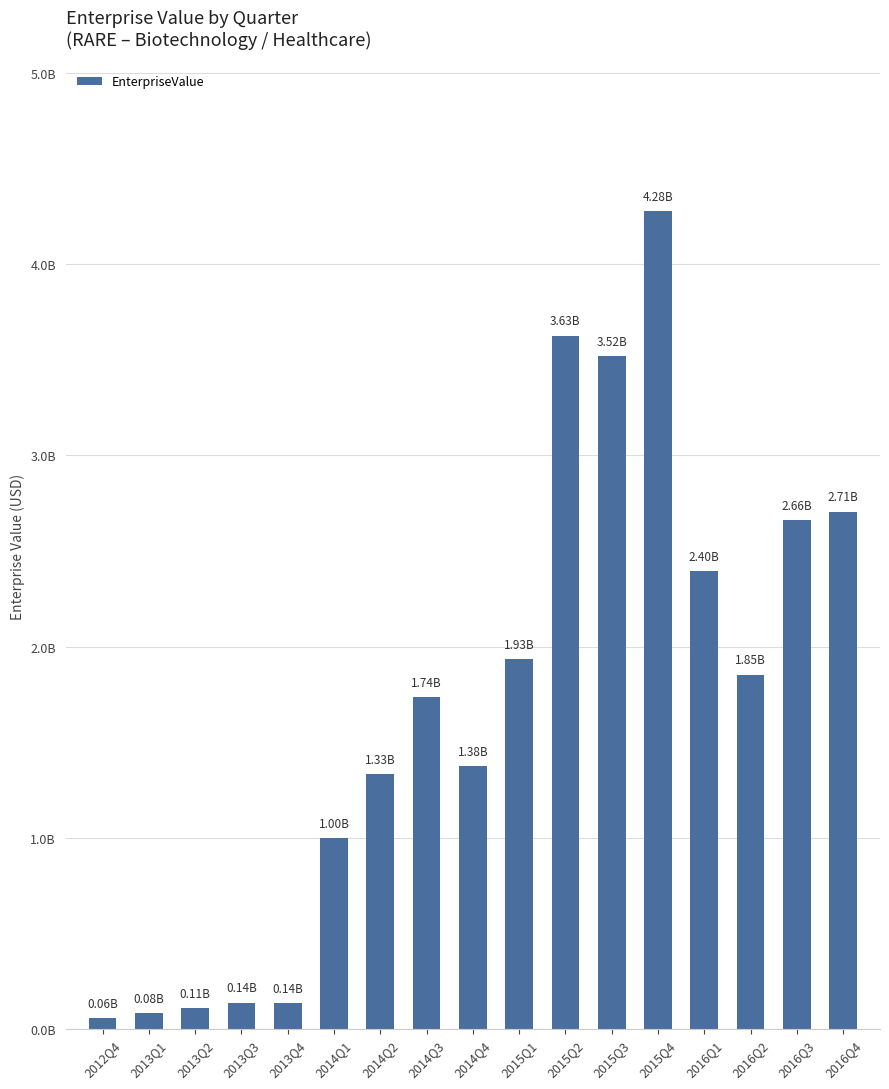

List the labels in order of value, largest first.

2015Q4, 2015Q2, 2015Q3, 2016Q4, 2016Q3, 2016Q1, 2015Q1, 2016Q2, 2014Q3, 2014Q4, 2014Q2, 2014Q1, 2013Q3, 2013Q4, 2013Q2, 2013Q1, 2012Q4